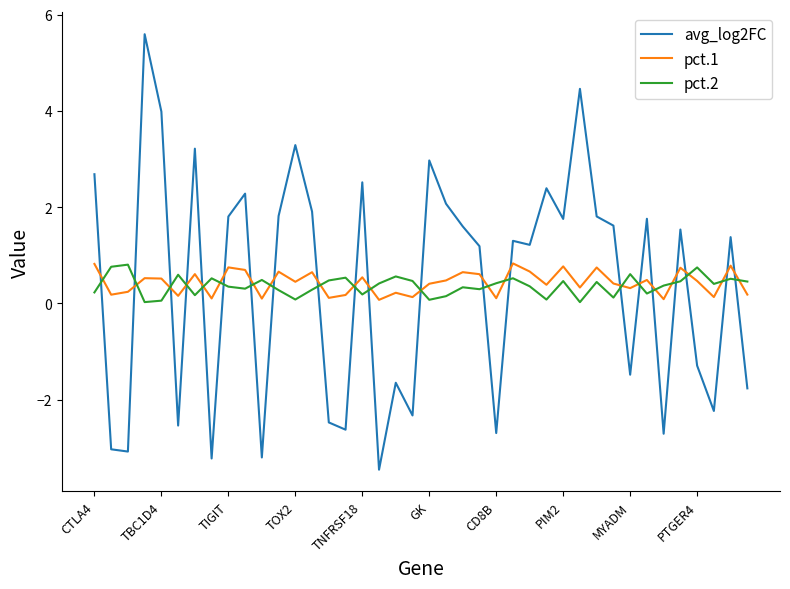

What is the maximum value shown in the chart?

5.6